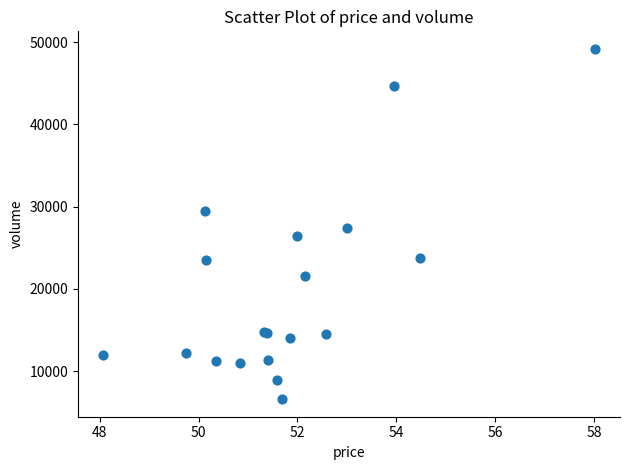

What Y value in the scatter plot is closest to 27891?

27403